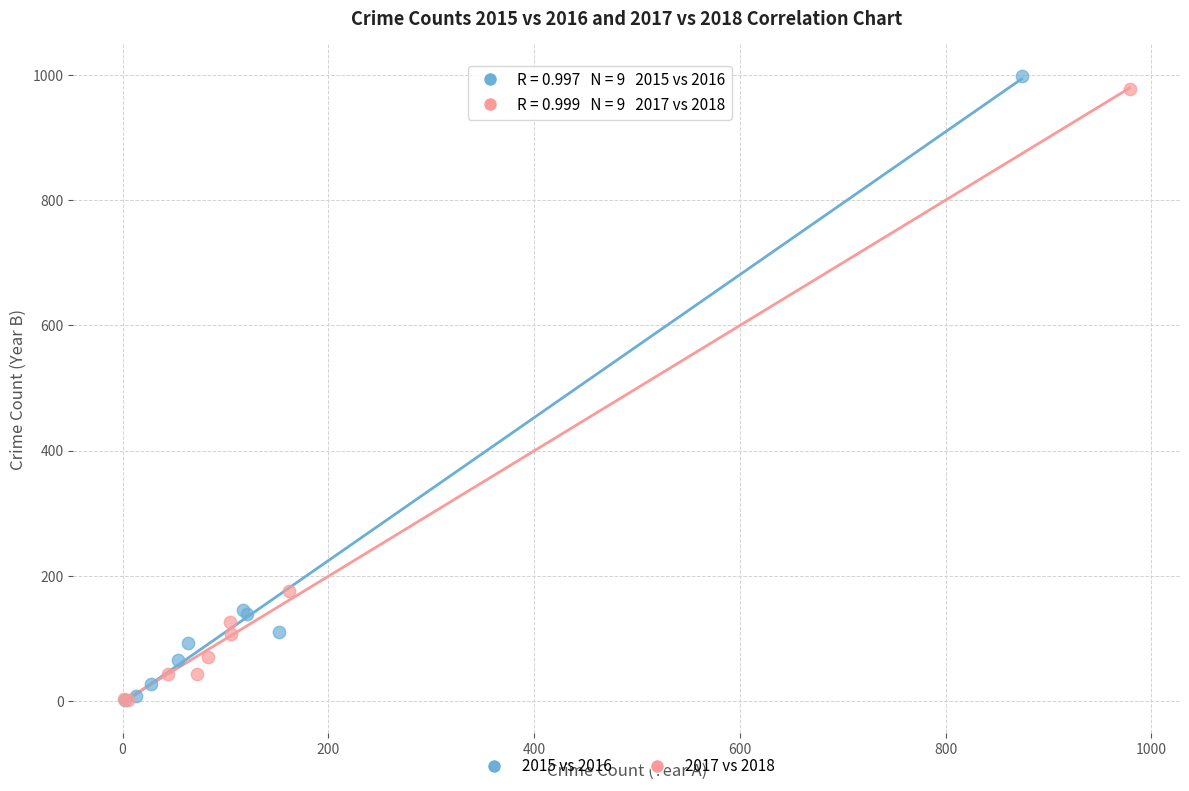

Which series contains the highest Y value?

2015 vs 2016